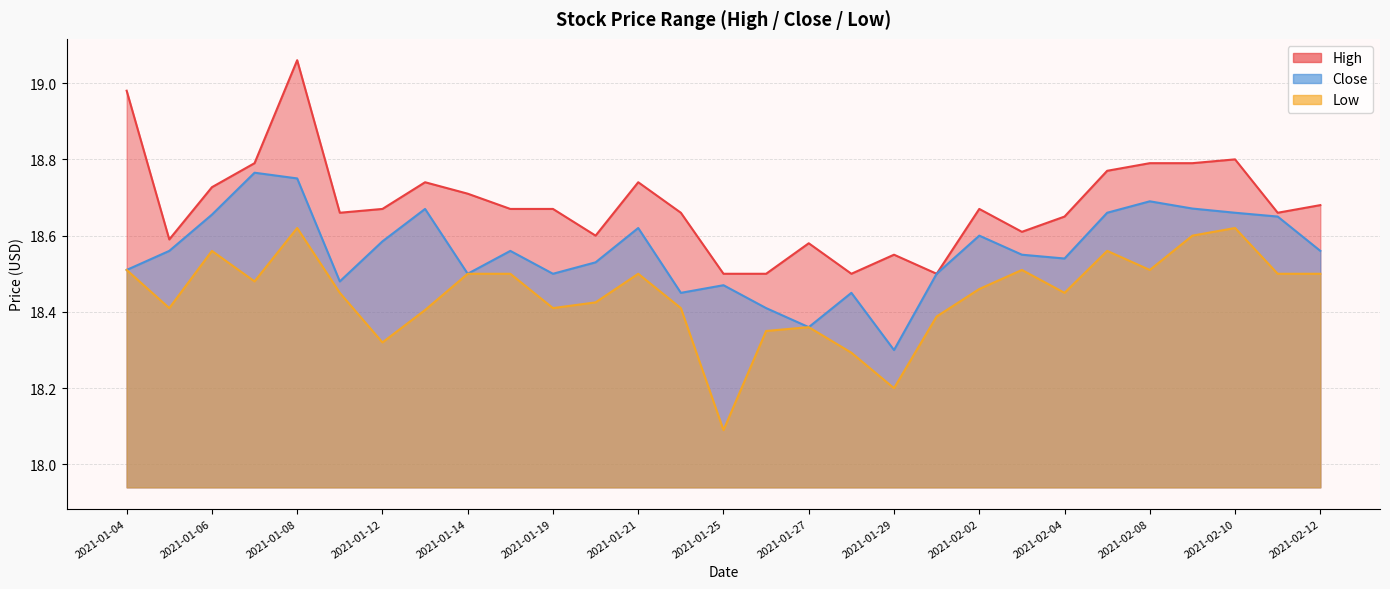

What is the total value across all series at 2021-01-07?

56.0